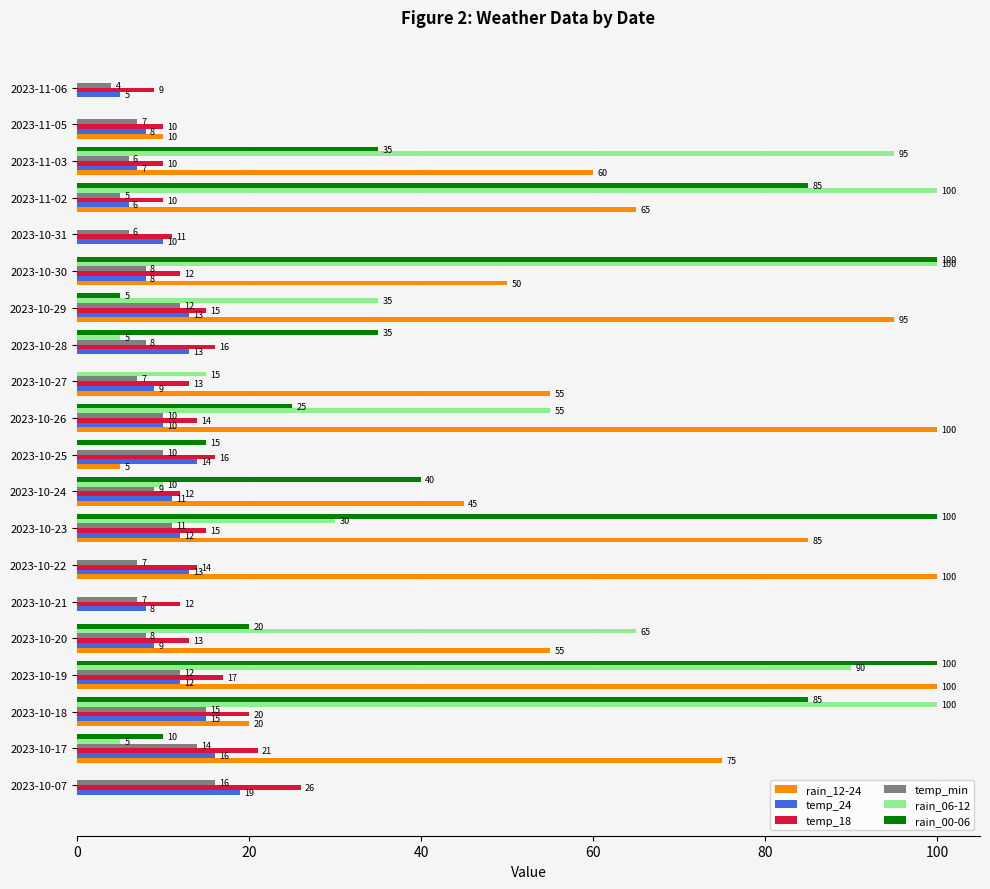

Which series has the largest total across all categories?

rain_12-24